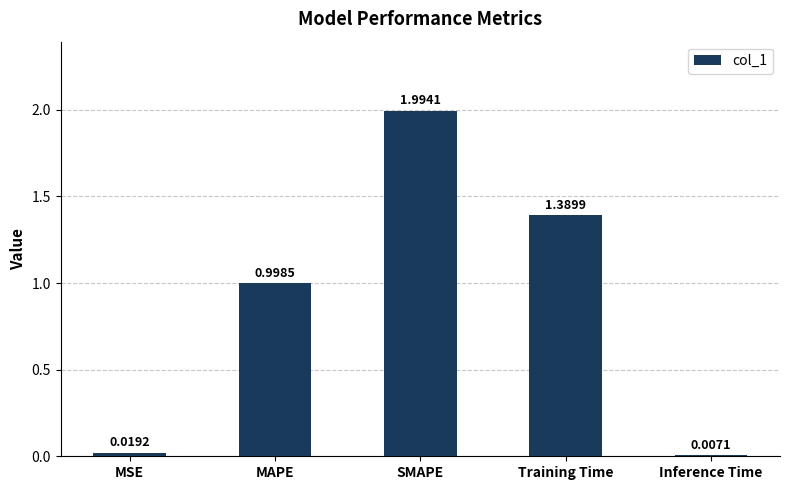

How many distinct data groups are displayed?

1